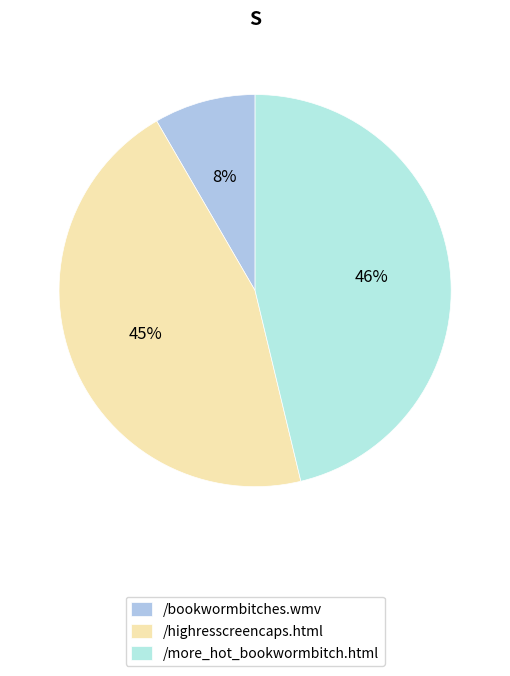

Count the number of slices in the pie.

3